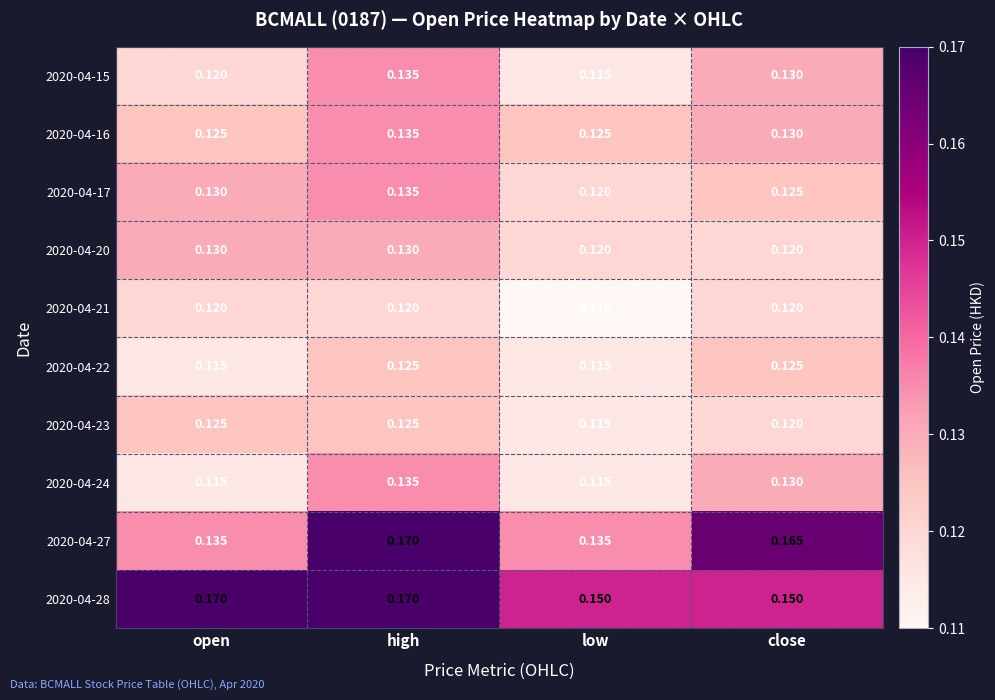

Rank the categories by 2020-04-17 value from lowest to highest.

low, close, open, high